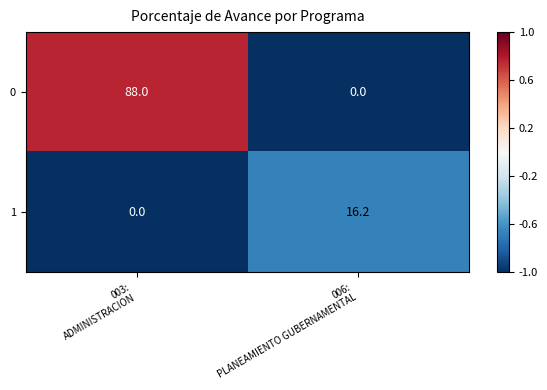

What is the average value of the 1 series?

8.1